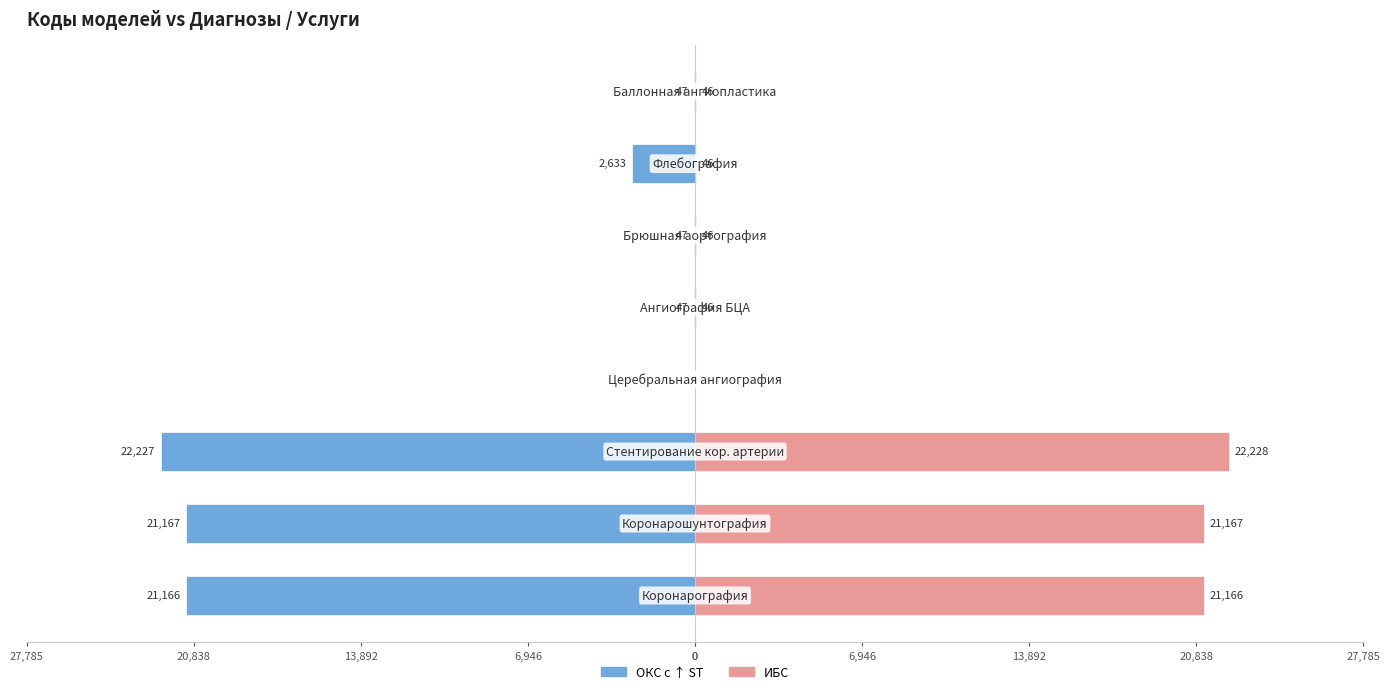

What is the difference between the maximum and minimum values in the ИБС series?

22228